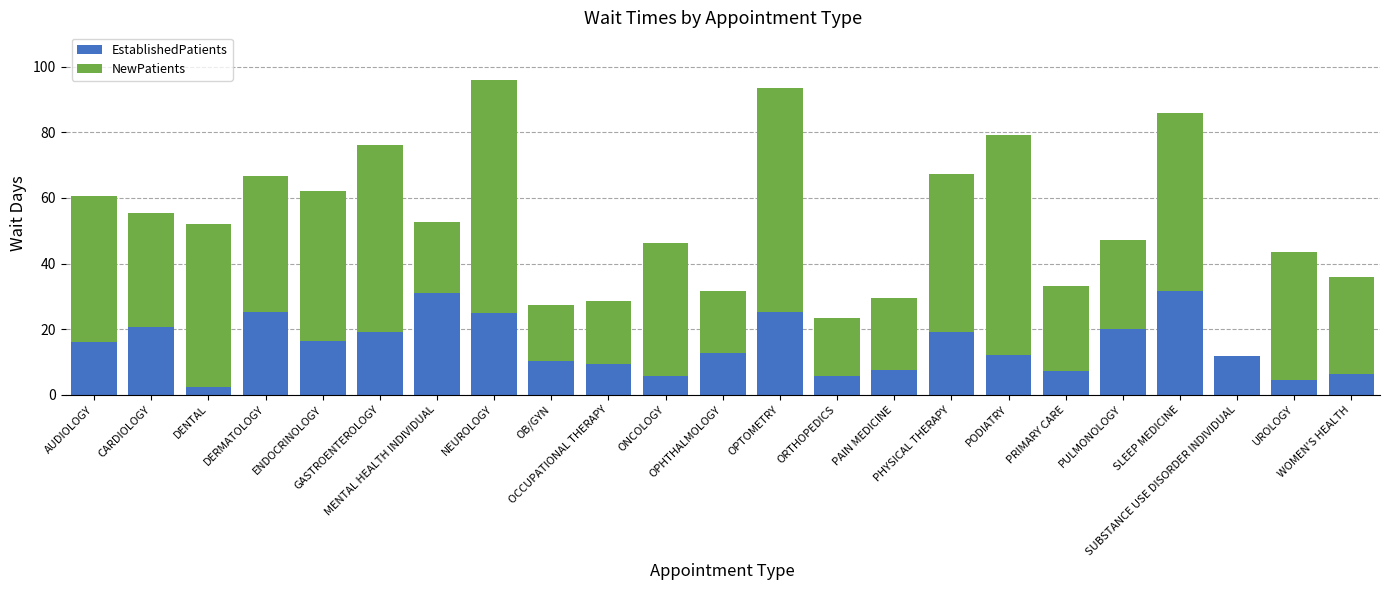

What is the highest value of the EstablishedPatients series?

31.5